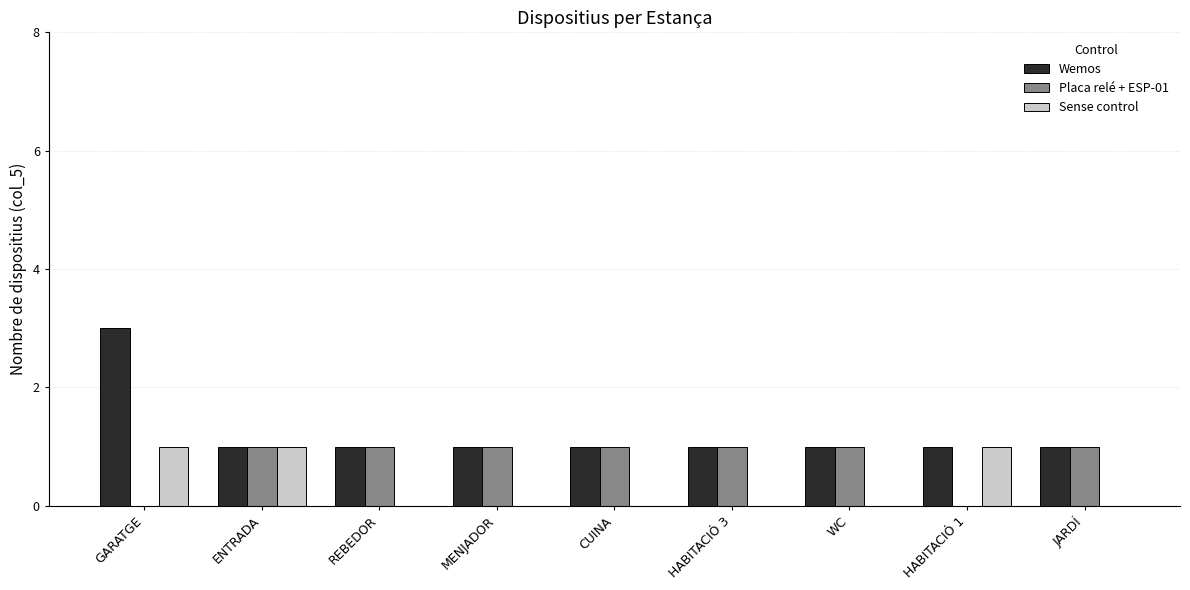

At which category does the chart reach its peak across all series?

GARATGE